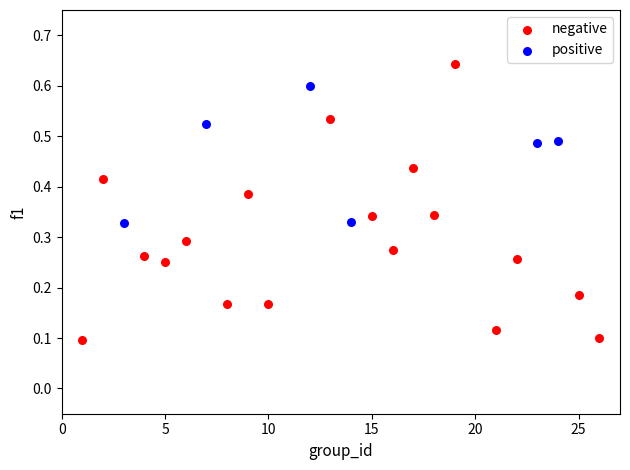

Which series has the largest Y range (max minus min)?

negative